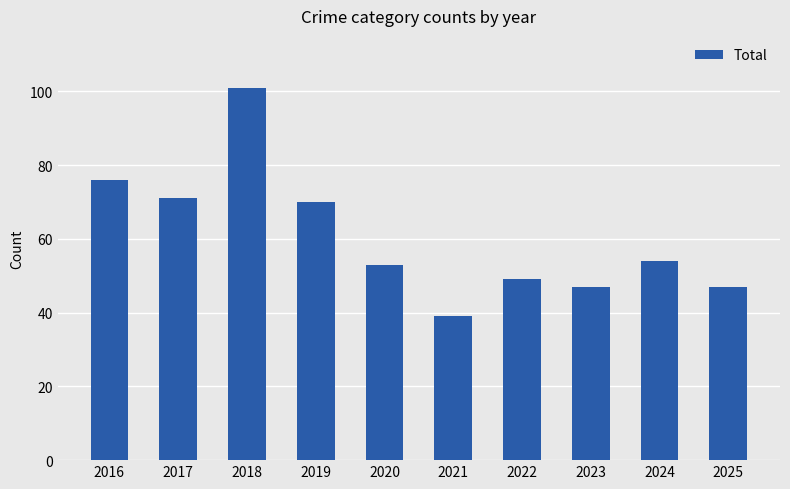

Approximately how many times larger is the value at 2025 compared to 2019?

0.7